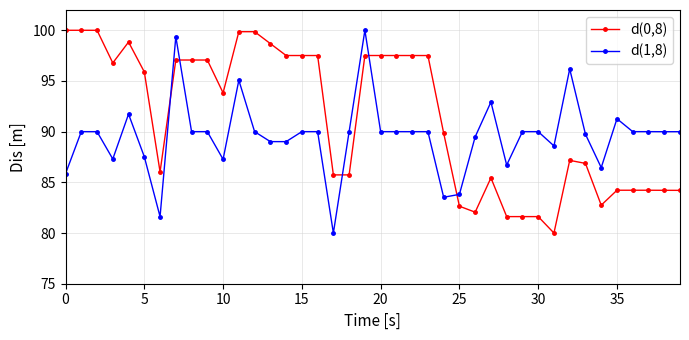

What is the sum of all d(0,8) values?

3655.3